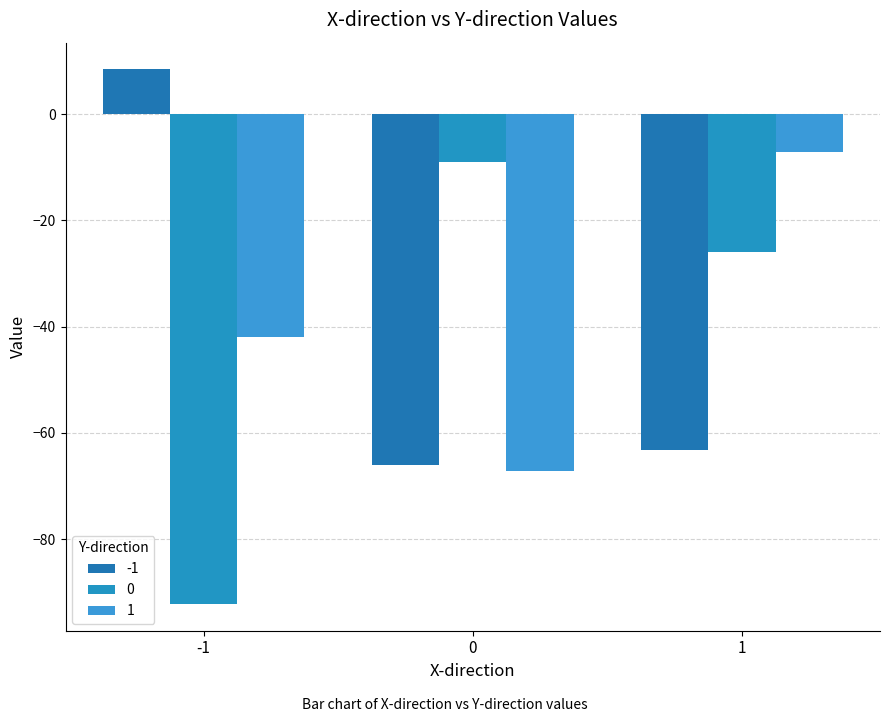

What is the smallest value displayed?

-92.2